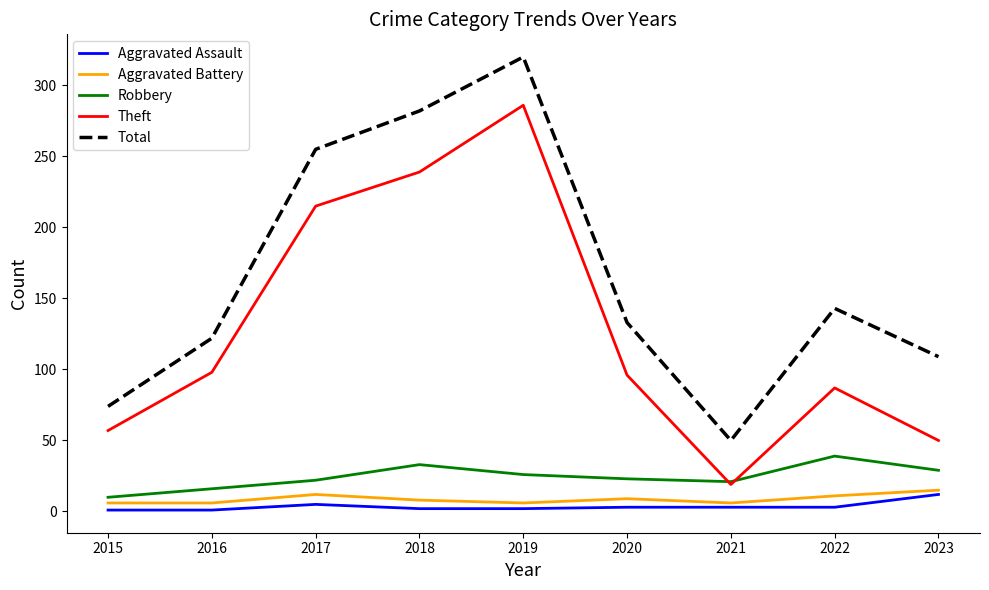

What is the highest value of the Aggravated Assault series?

12